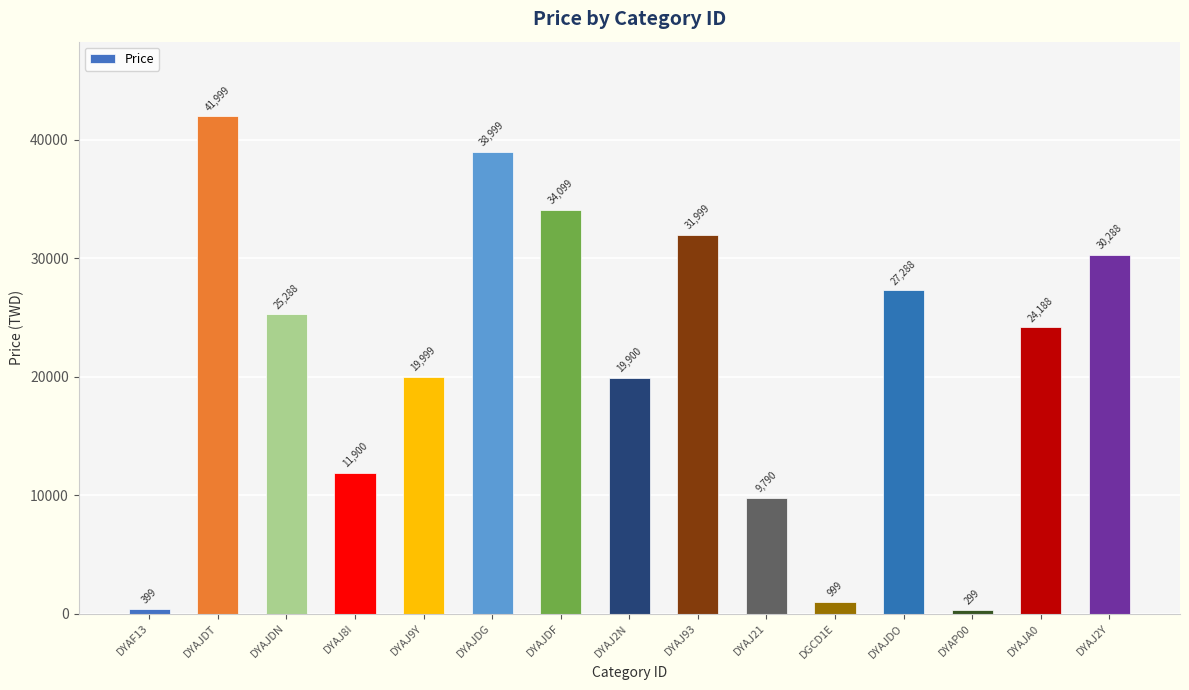

Reading right to left, extract all data points from this chart.

DYAJ2Y=30288	DYAJA0=24188	DYAP00=299	DYAJDO=27288	DGCD1E=999	DYAJ21=9790	DYAJ93=31999	DYAJ2N=19900	DYAJDF=34099	DYAJDG=38999	DYAJ9Y=19999	DYAJ8I=11900	DYAJDN=25288	DYAJDT=41999	DYAF13=399